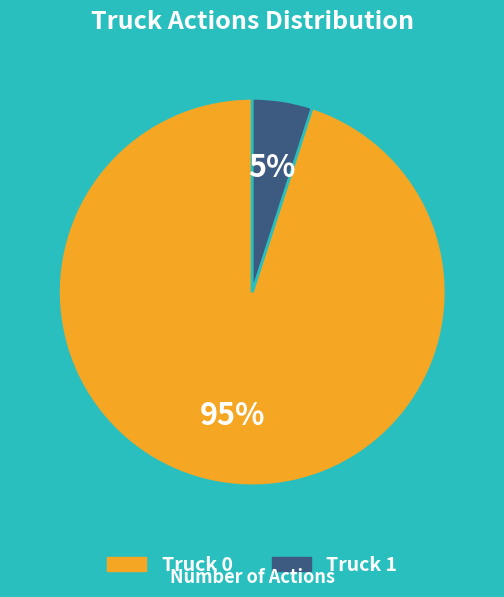

Which slice is the largest?

Truck 0